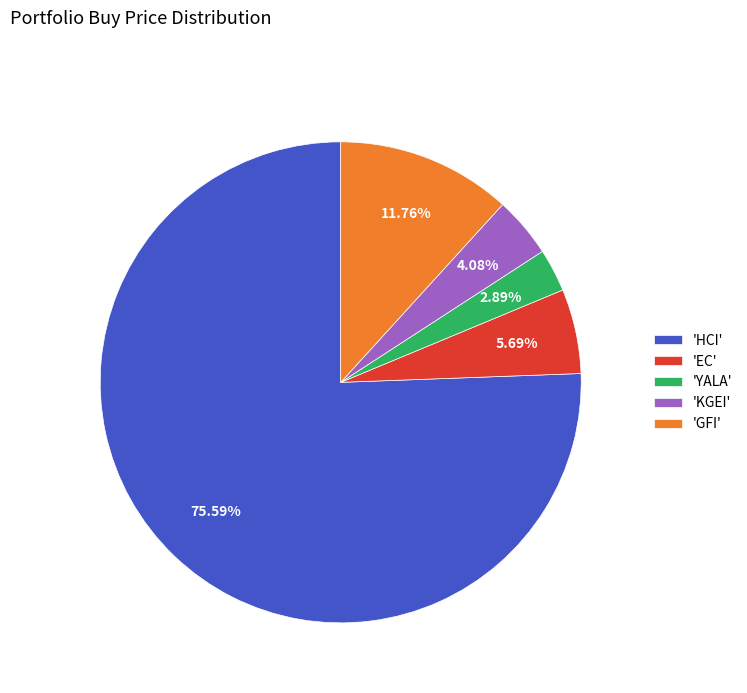

Is 'GFI' the majority of the pie?

No